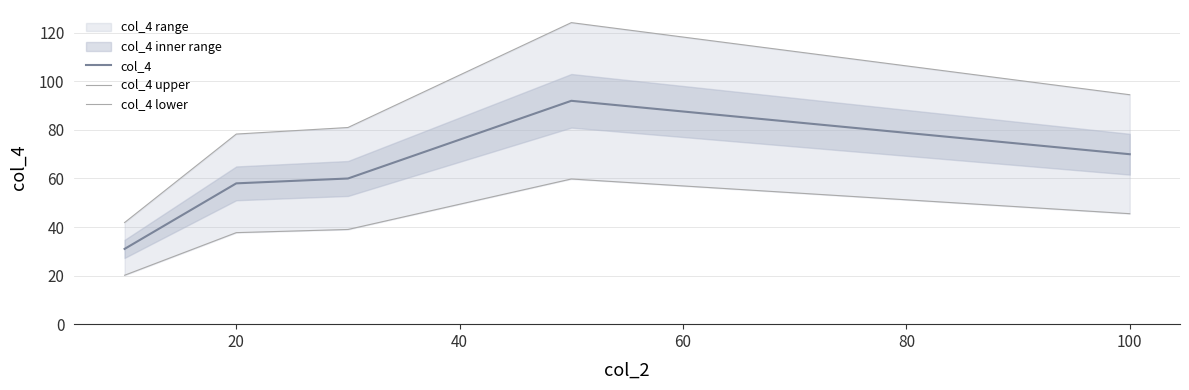

Rank the series by their maximum value, from lowest to highest.

col_4 lower, col_4, col_4 upper